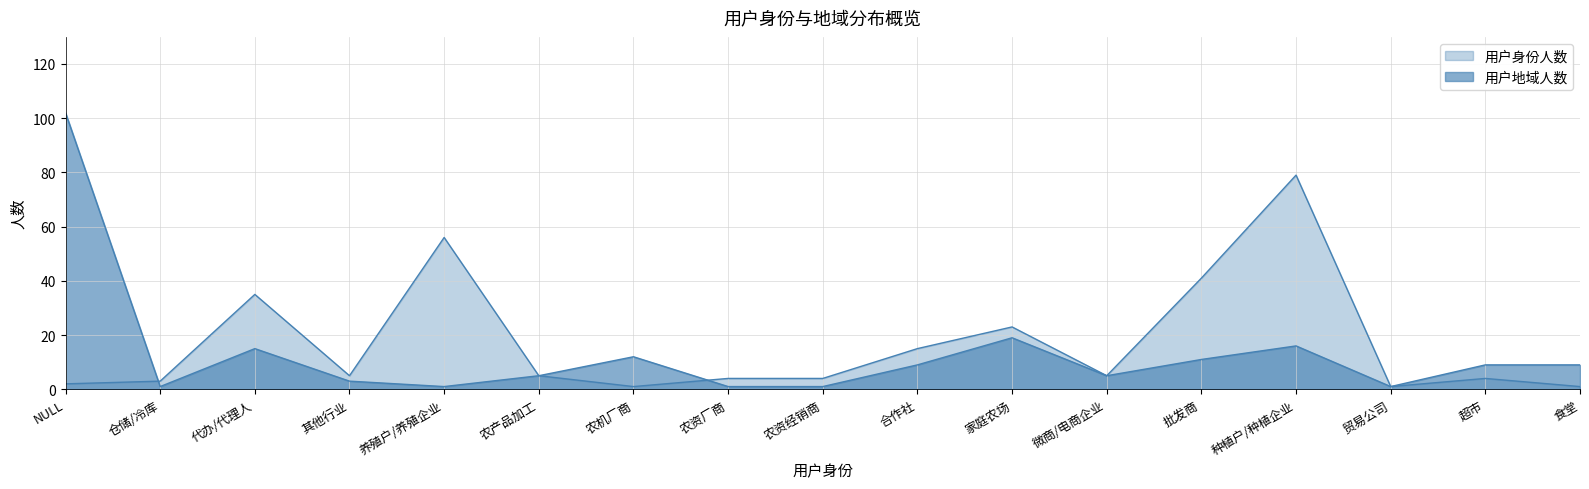

Which series has the widest spread of values?

用户地域人数